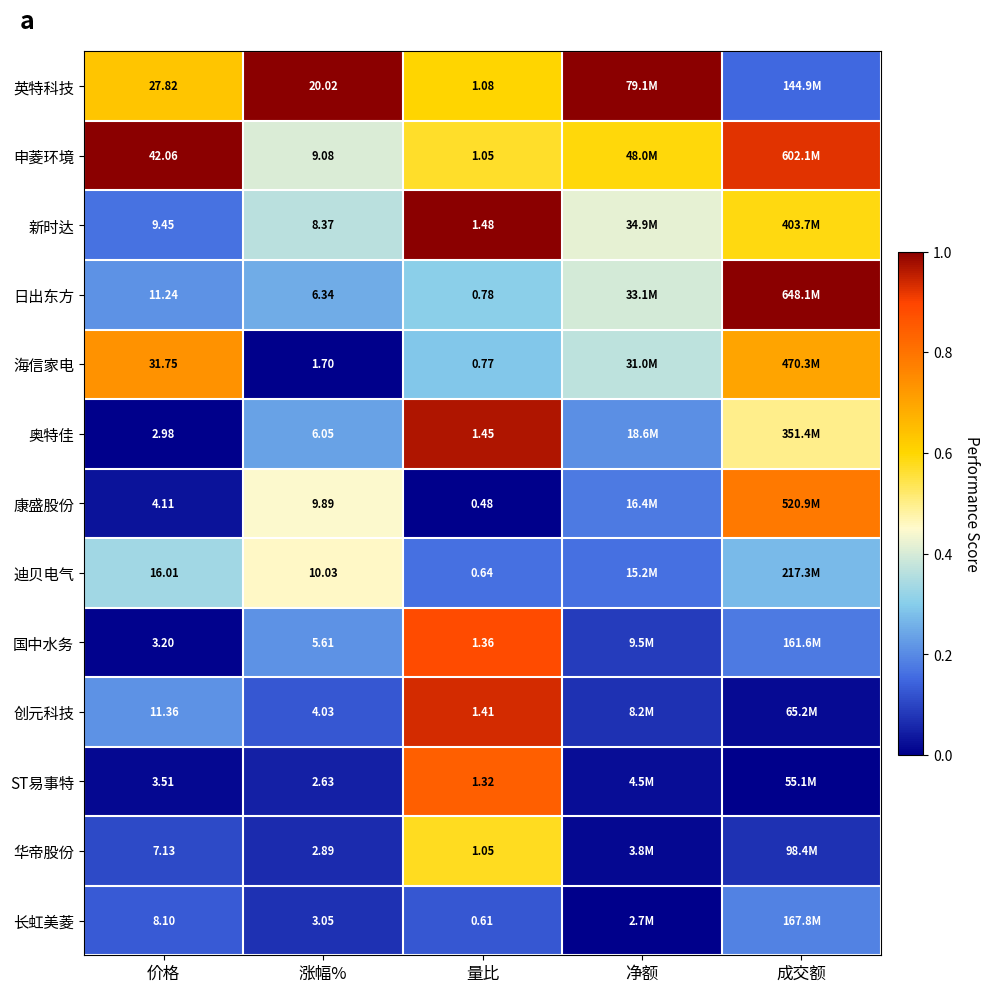

Rank the series at 价格 from lowest to highest value.

奥特佳, 国中水务, ST易事特, 康盛股份, 华帝股份, 长虹美菱, 新时达, 日出东方, 创元科技, 迪贝电气, 英特科技, 海信家电, 申菱环境